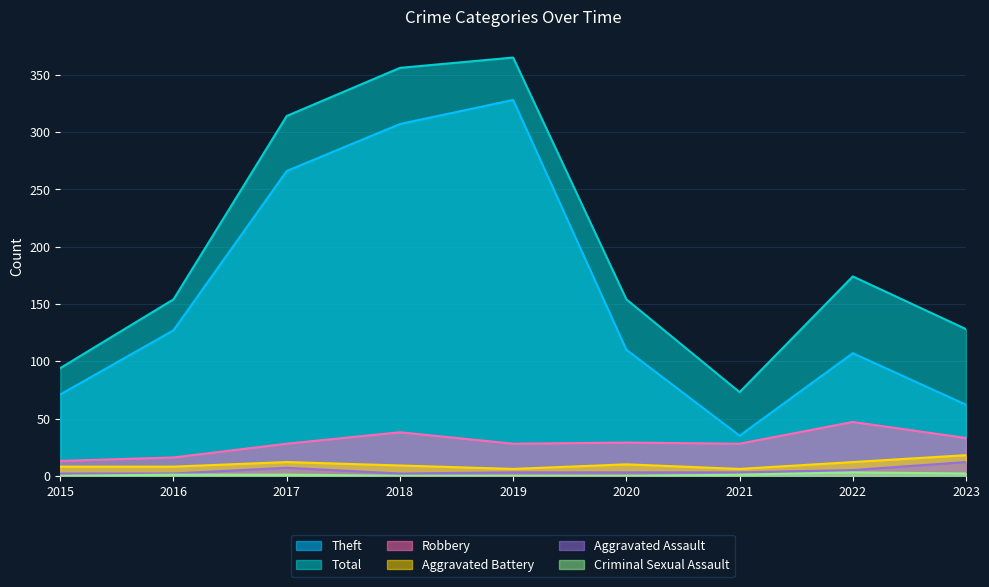

What is the approximate value of Robbery at 2018?

38